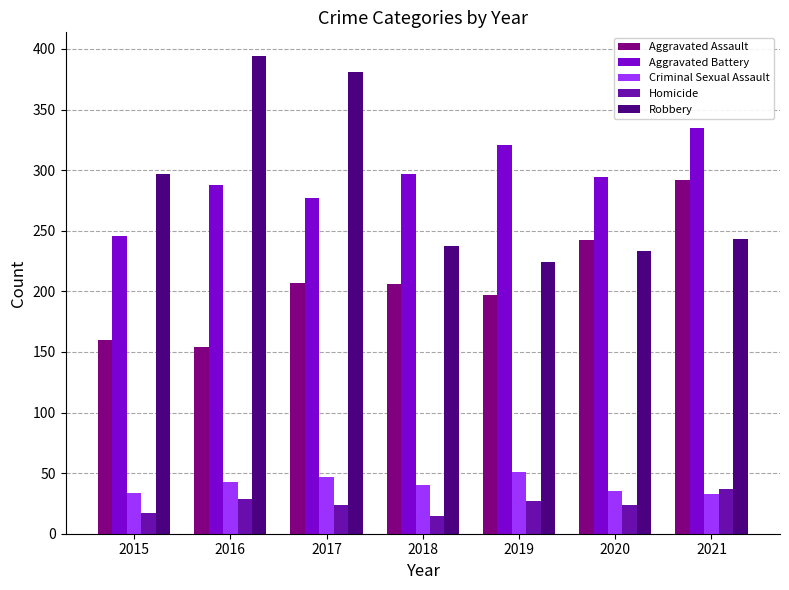

At which label does Aggravated Assault reach its peak?

2021